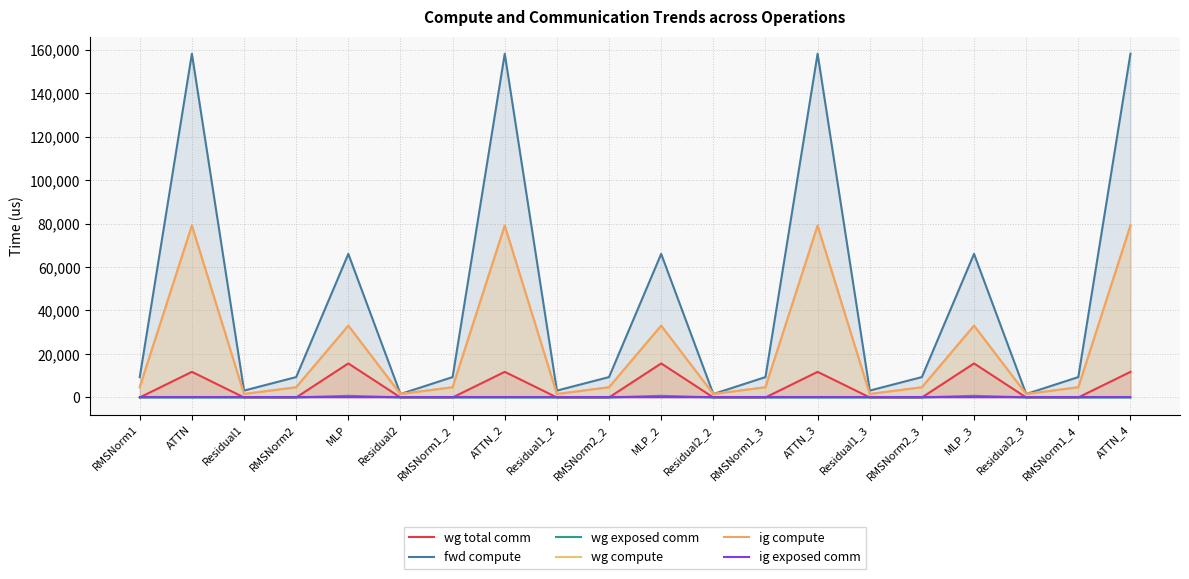

Is it true that wg total comm equals 0.0 at Residual2_3?

True